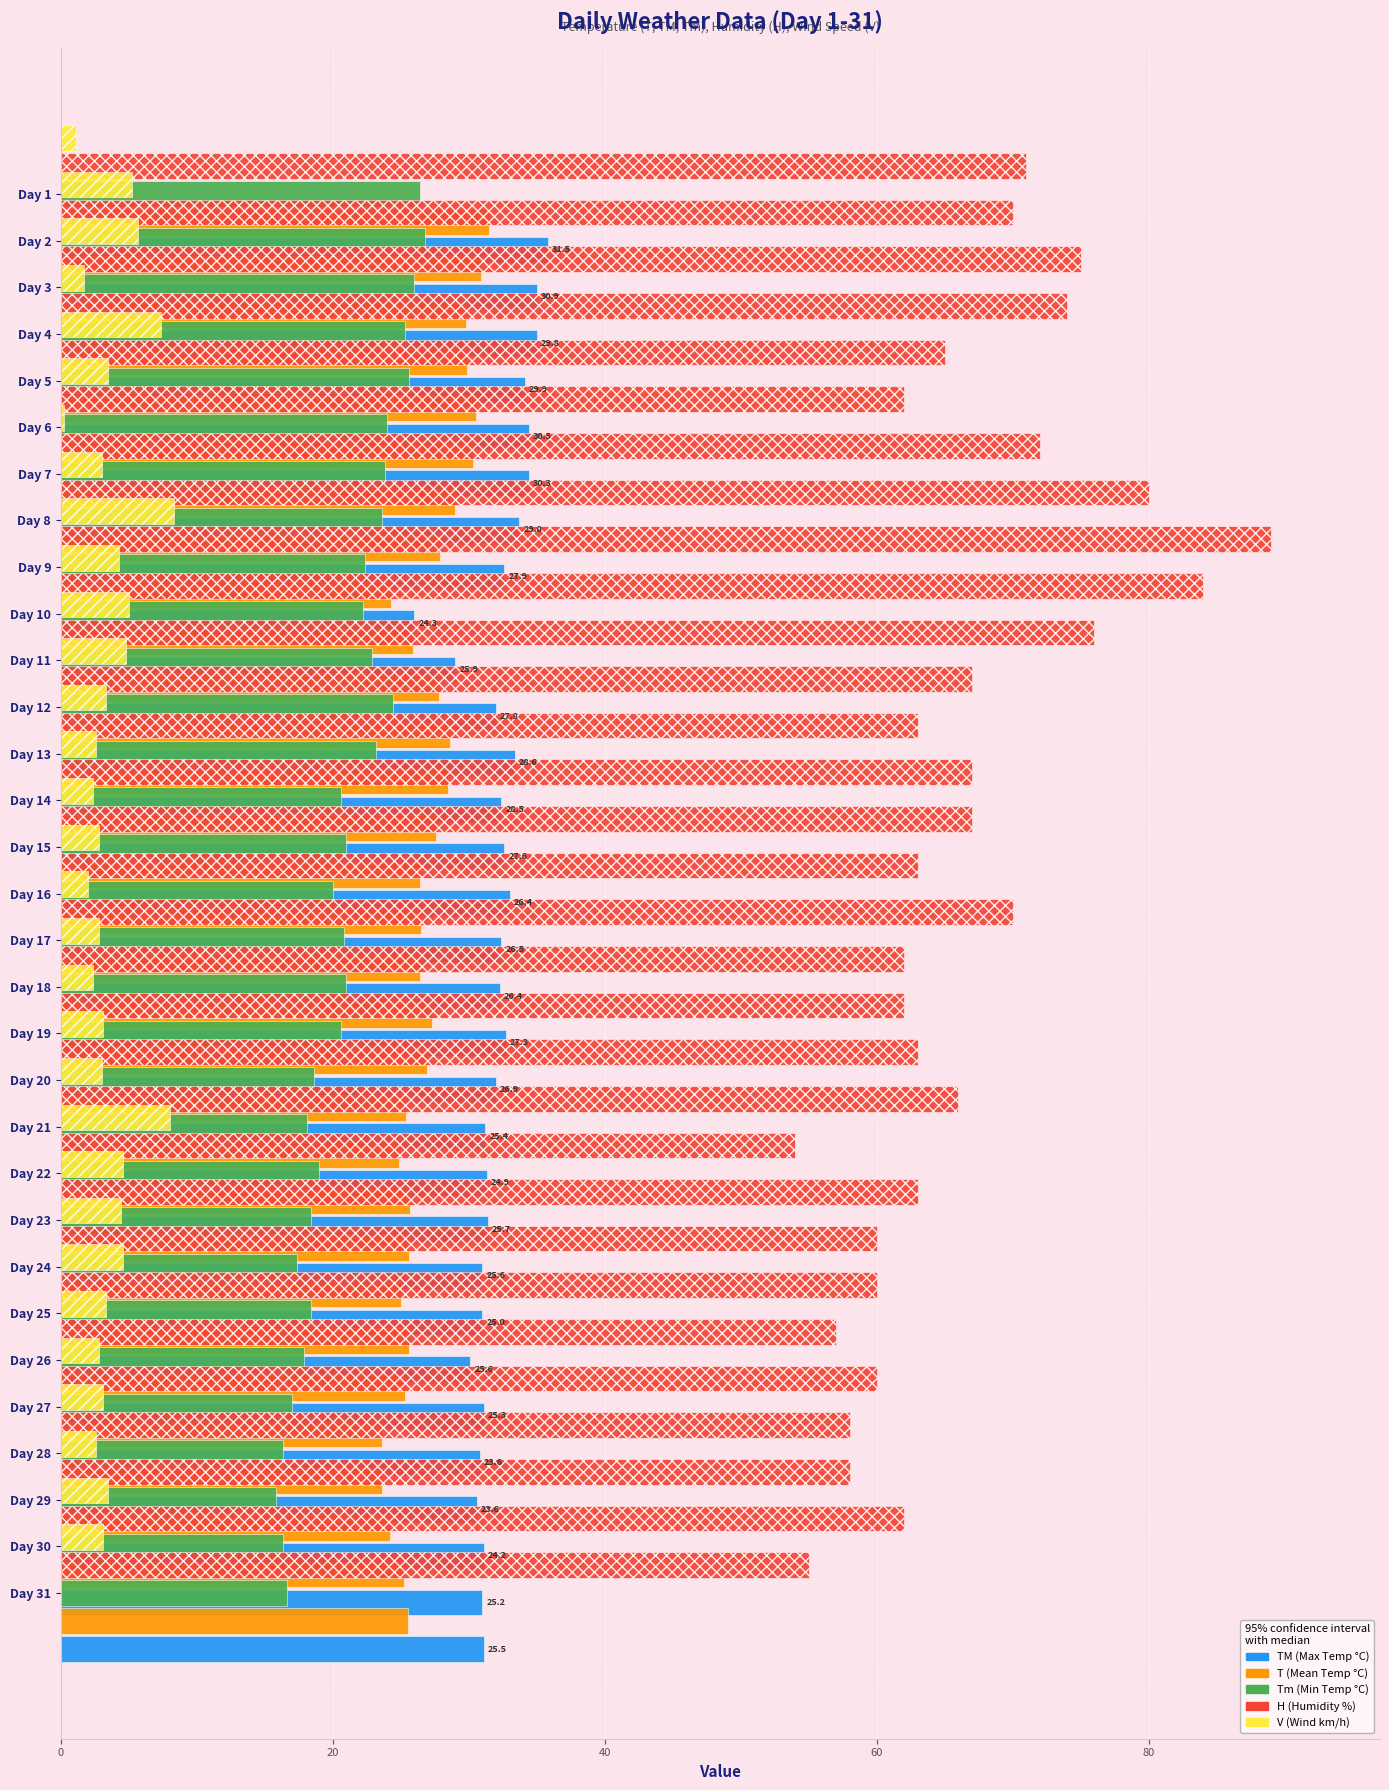

Reading left to right, what are all the values shown in this chart?

TM: 35.8	35.0	35.0	34.1	34.4	34.4	33.7	32.6	26.0	29.0	32.0	33.4	32.4	32.6	33.0	32.4	32.3	32.7	32.0	31.2	31.3	31.4	31.0	31.0	30.1	31.1	30.8	30.6	31.1	31.0	31.1
T: 31.5	30.9	29.8	29.9	30.5	30.3	29.0	27.9	24.3	25.9	27.8	28.6	28.5	27.6	26.4	26.5	26.4	27.3	26.9	25.4	24.9	25.7	25.6	25.0	25.6	25.3	23.6	23.6	24.2	25.2	25.5
Tm: 26.4	26.8	26.0	25.3	25.6	24.0	23.8	23.6	22.4	22.2	22.9	24.4	23.2	20.6	21.0	20.0	20.8	21.0	20.6	18.6	18.1	19.0	18.4	17.4	18.4	17.9	17.0	16.3	15.8	16.3	16.6
H: 71.0	70.0	75.0	74.0	65.0	62.0	72.0	80.0	89.0	84.0	76.0	67.0	63.0	67.0	67.0	63.0	70.0	62.0	62.0	63.0	66.0	54.0	63.0	60.0	60.0	57.0	60.0	58.0	58.0	62.0	55.0
V: 1.1	5.2	5.7	1.7	7.4	3.5	0.2	3.0	8.3	4.3	5.0	4.8	3.3	2.6	2.4	2.8	2.0	2.8	2.4	3.1	3.0	8.0	4.6	4.4	4.6	3.3	2.8	3.1	2.6	3.5	3.1